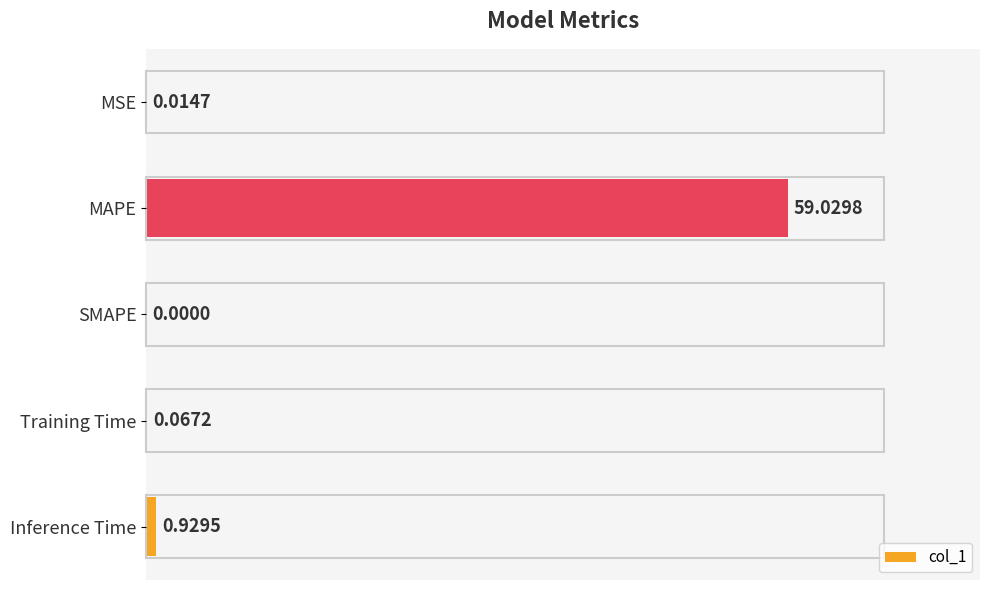

Which label corresponds to the largest value in the chart?

MAPE